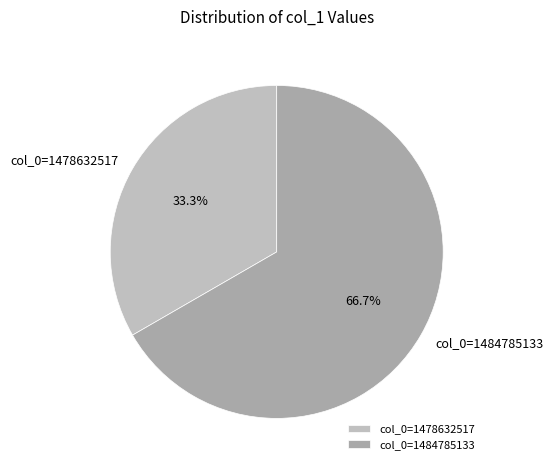

Combined, what portion of the pie is col_0=1478632517 and col_0=1484785133?

100.0%